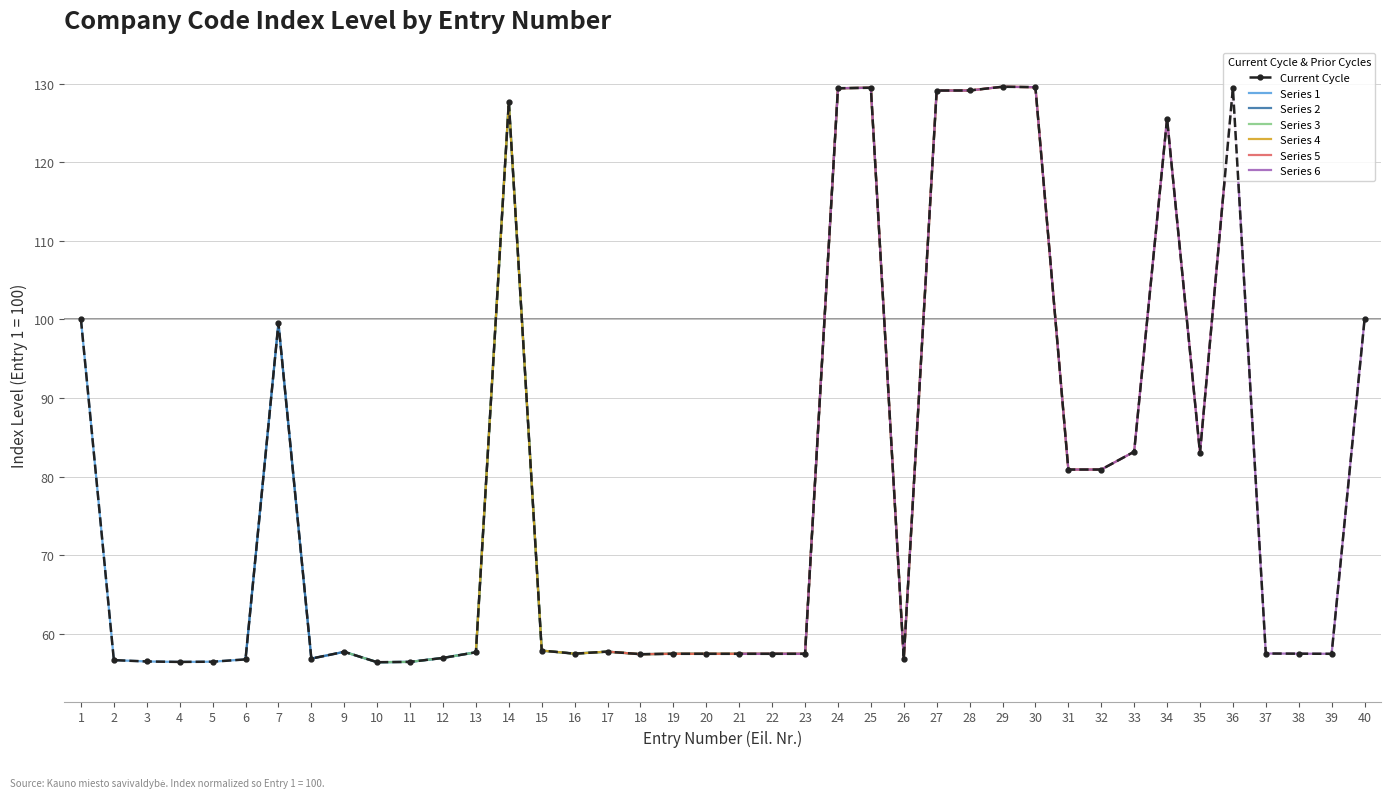

Rank the categories by value from lowest to highest.

10, 4, 11, 5, 3, 2, 6, 26, 8, 12, 18, 20, 23, 22, 21, 39, 19, 38, 16, 37, 13, 9, 17, 15, 32, 31, 35, 33, 7, 1, 40, 34, 14, 27, 28, 24, 36, 25, 30, 29